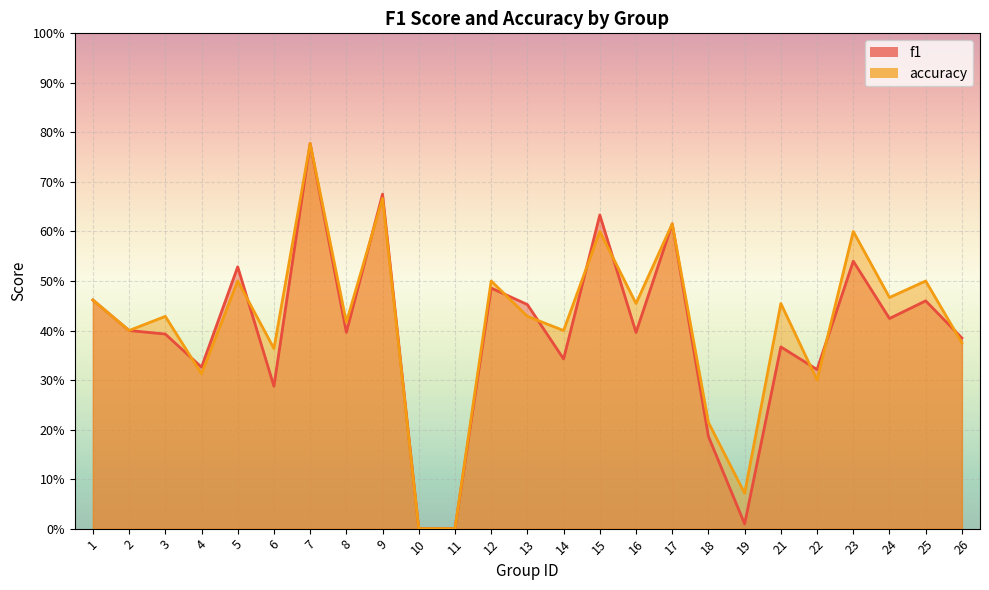

What are all the series names shown in the legend?

f1, accuracy